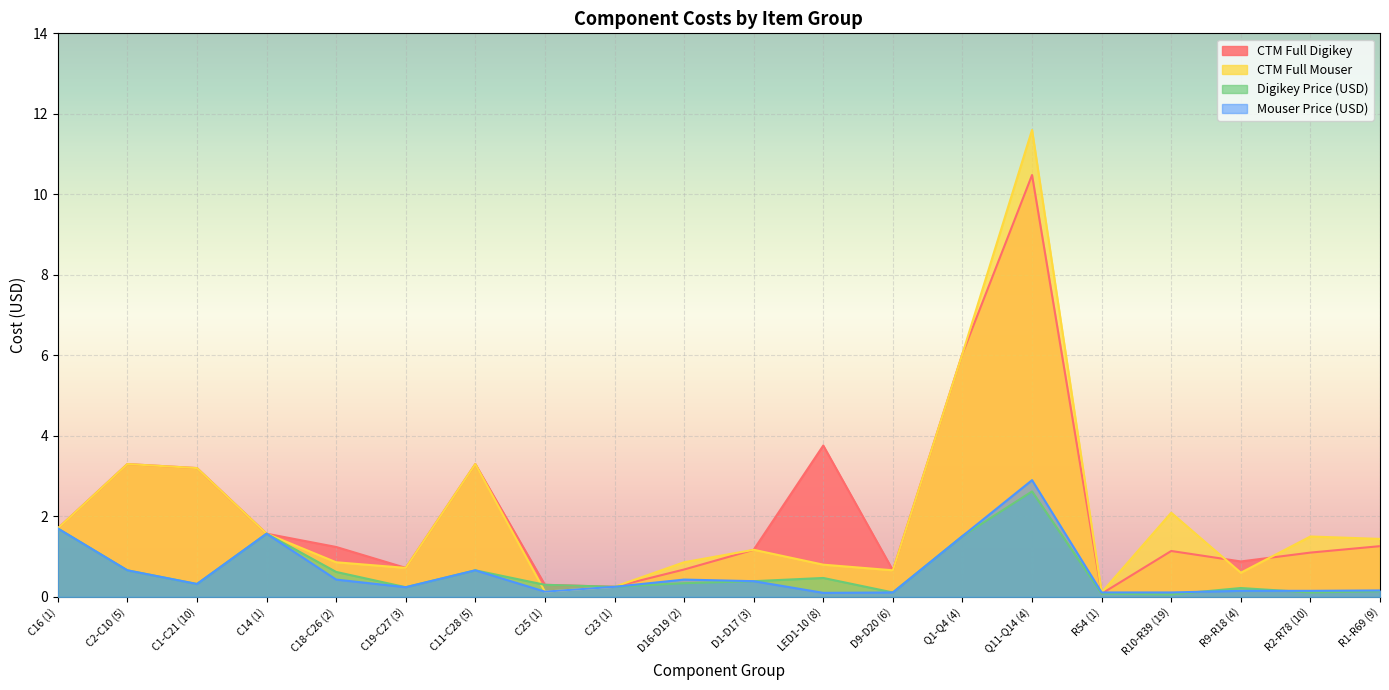

How many values in the CTM Full Mouser series exceed 1?

11